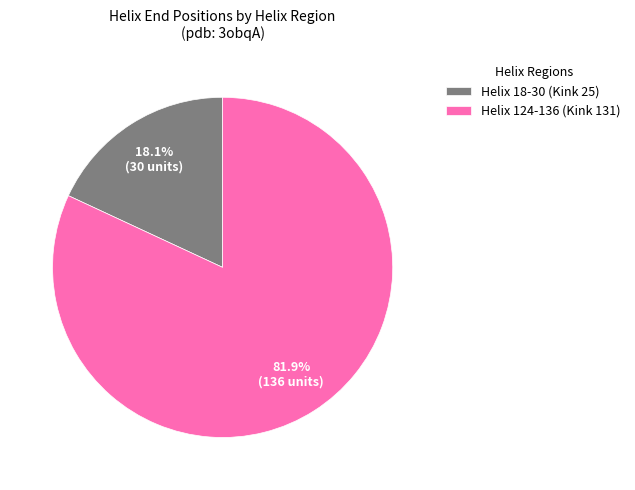

To the nearest percent, what percentage of the pie is Helix 124-136 (Kink 131)?

82%